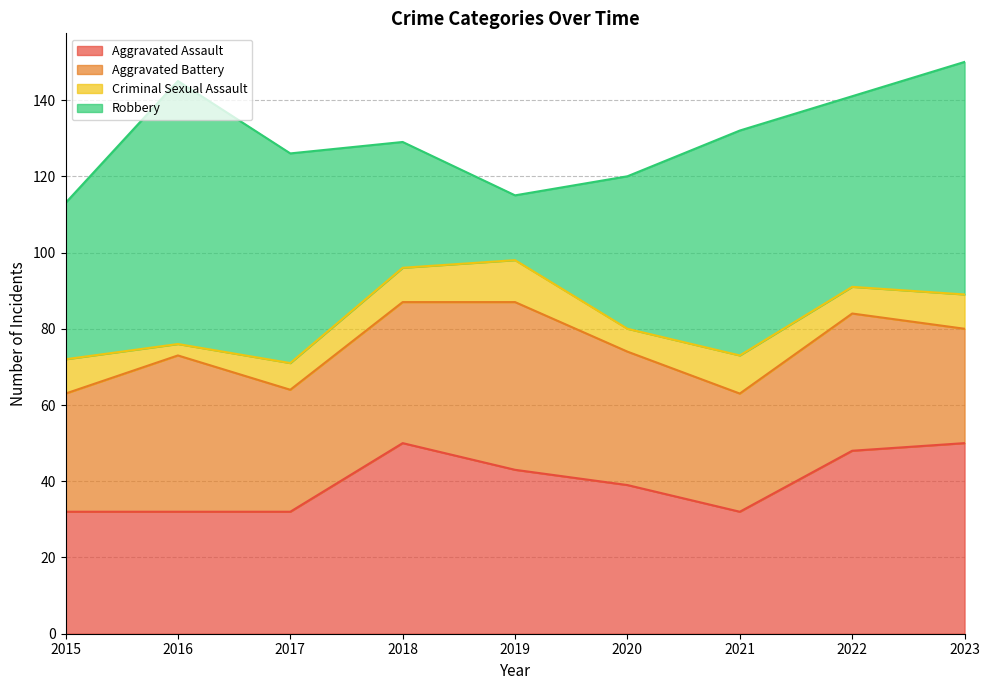

How many values in the Robbery series are below 50?

4